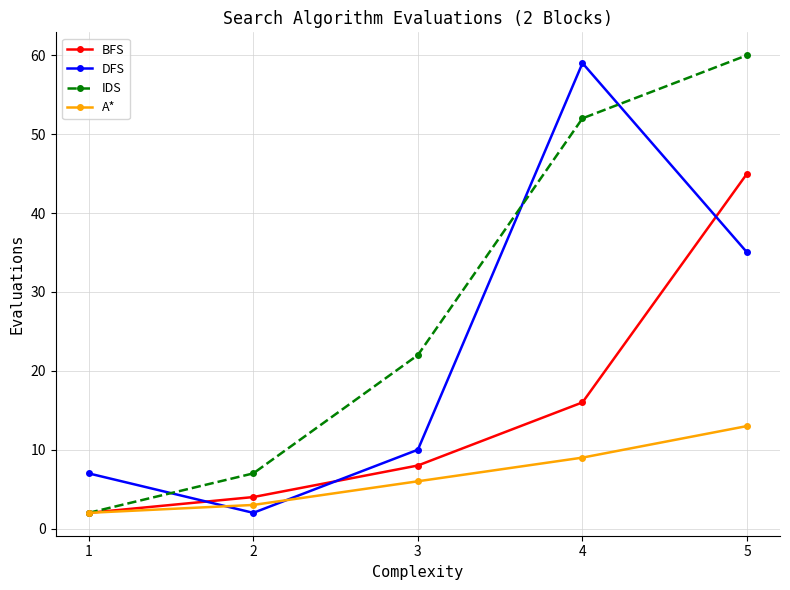

Does the chart display data point markers on the line(s)?

Yes